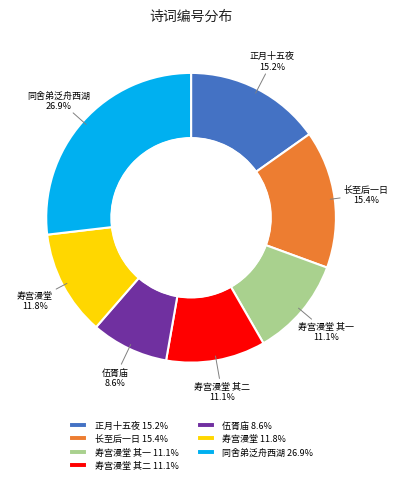

Do 寿宫漫堂 11.8% and 正月十五夜 15.2% together represent more than half of the pie?

No